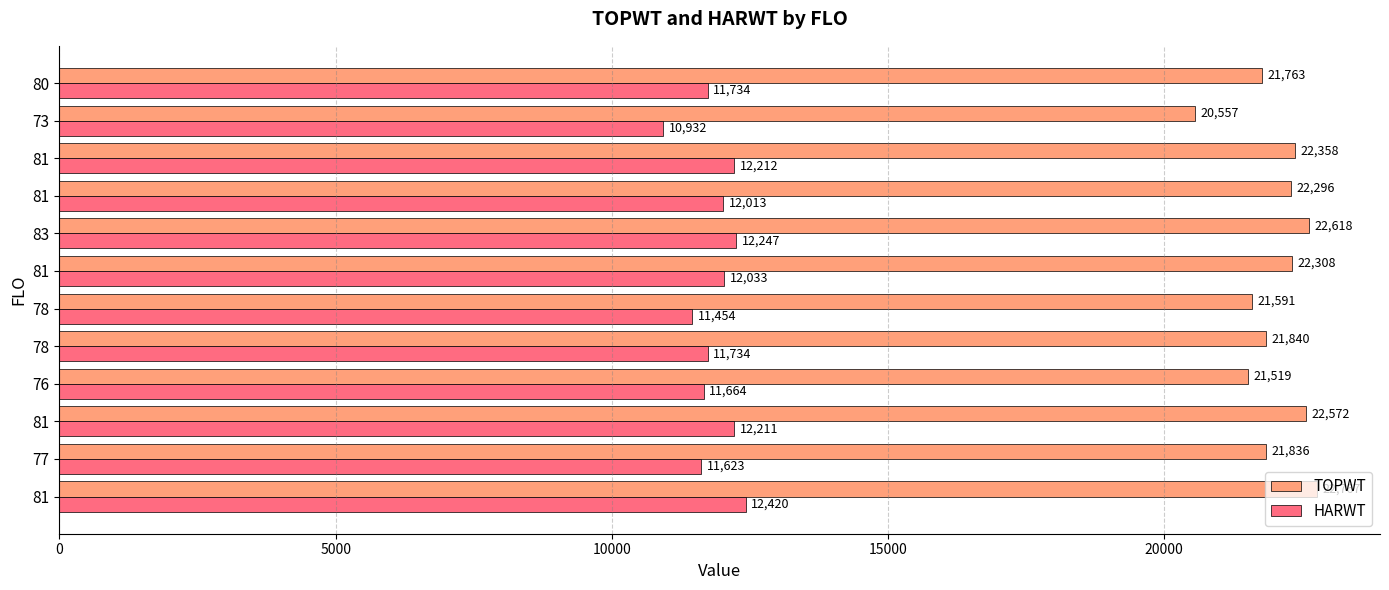

What is the difference between the maximum and minimum values in the TOPWT series?

2210